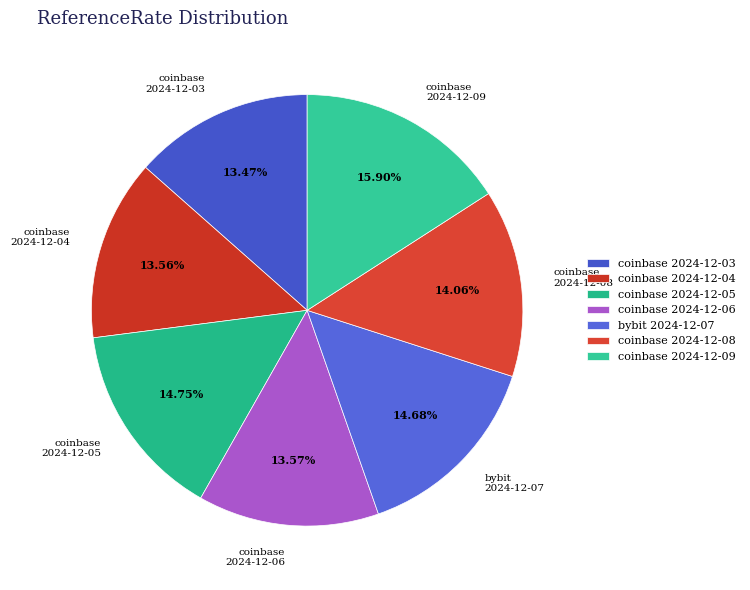

To the nearest percent, what is the average slice percentage?

14%